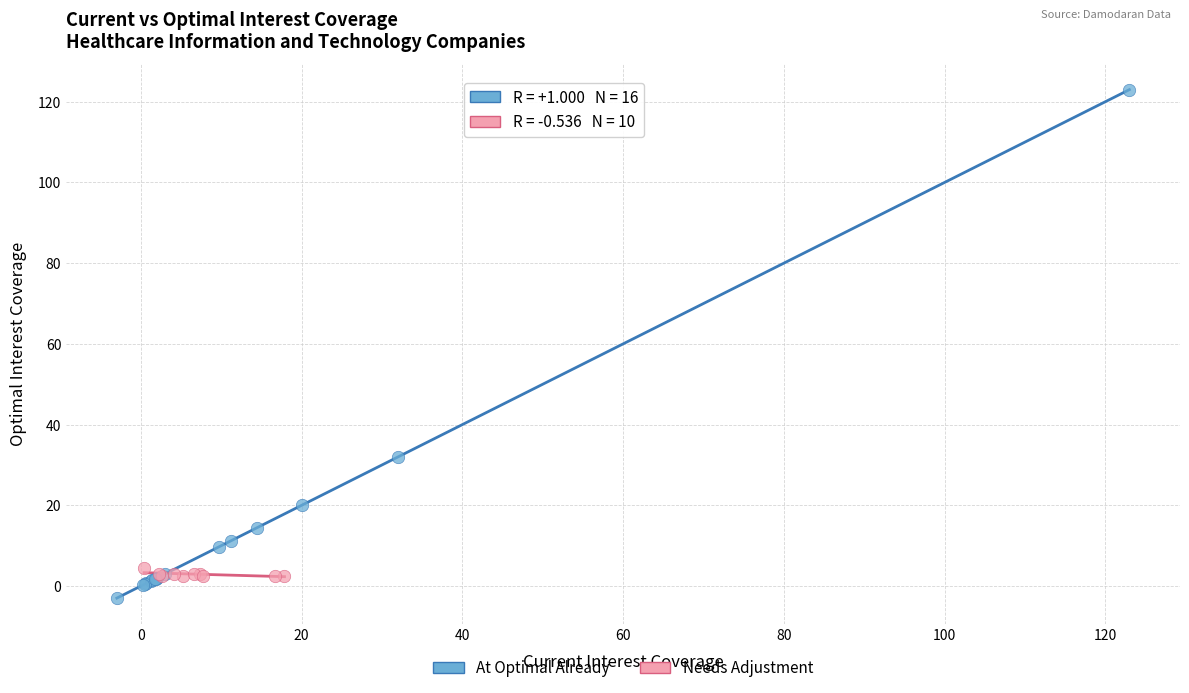

Which series has the widest spread of Y values?

At Optimal Already